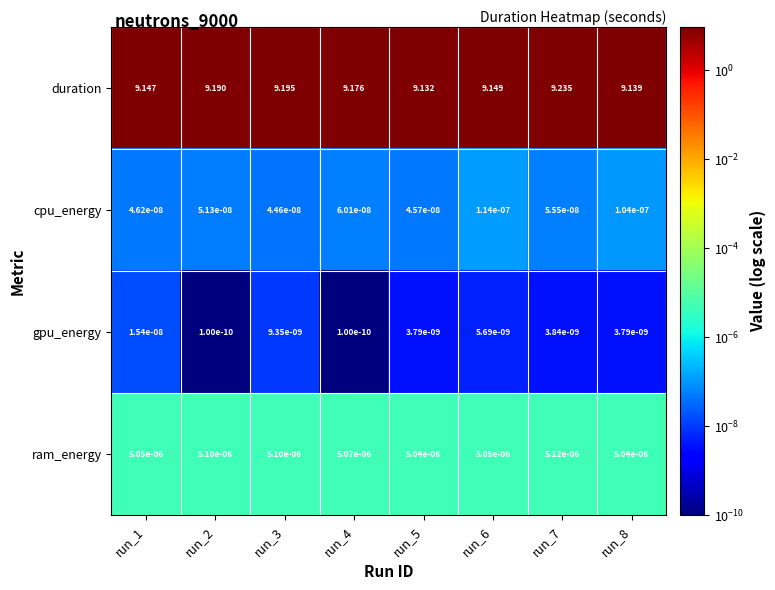

Which series has the largest total across all categories?

duration